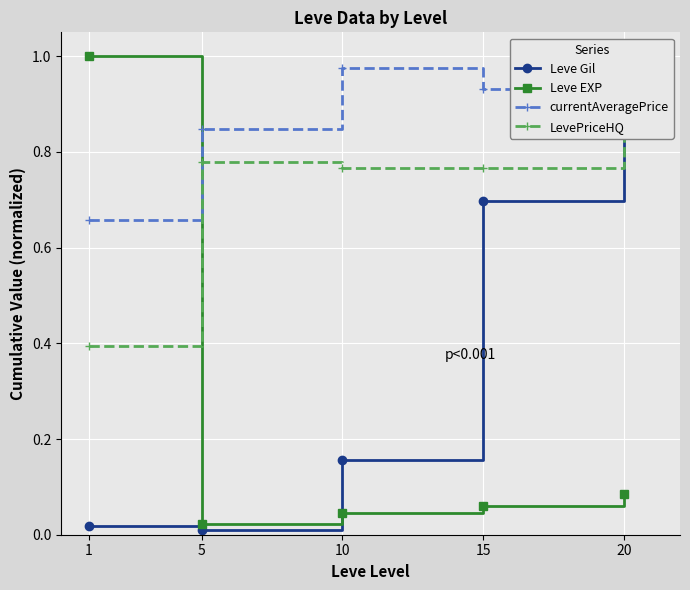

True or false: currentAveragePrice and LevePriceHQ intersect in this chart.

False